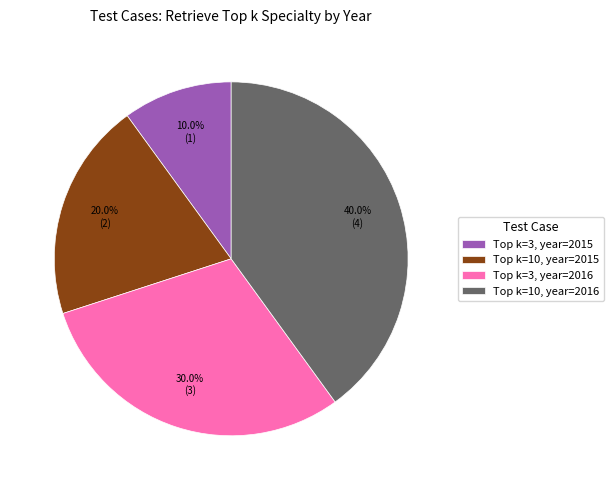

Count the number of slices in the pie.

4